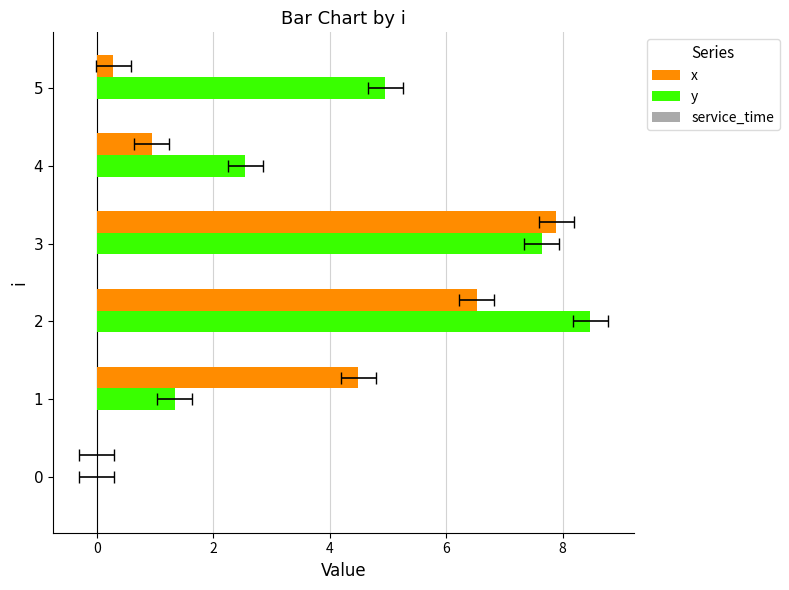

True or false: y has a value of 12.6 at 3.

False